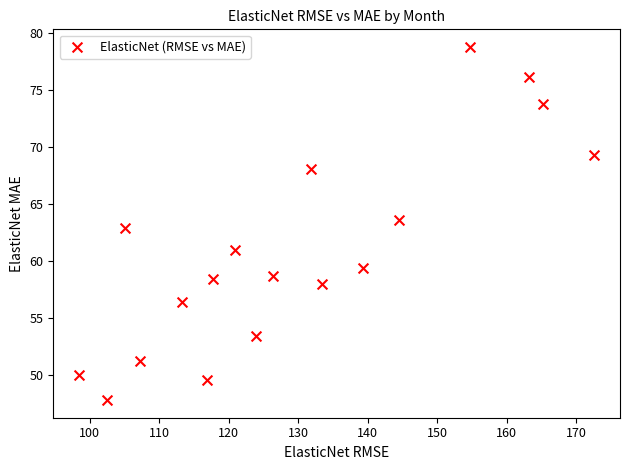

What is the range of X values (max minus min)?

74.1